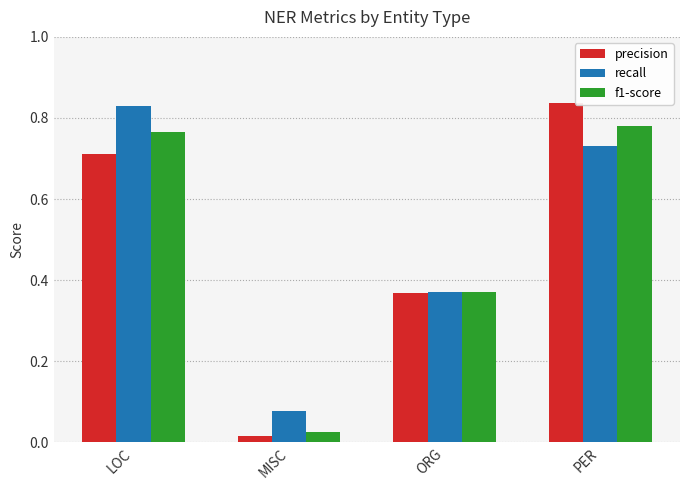

Where is recall nearest to the value 0?

MISC